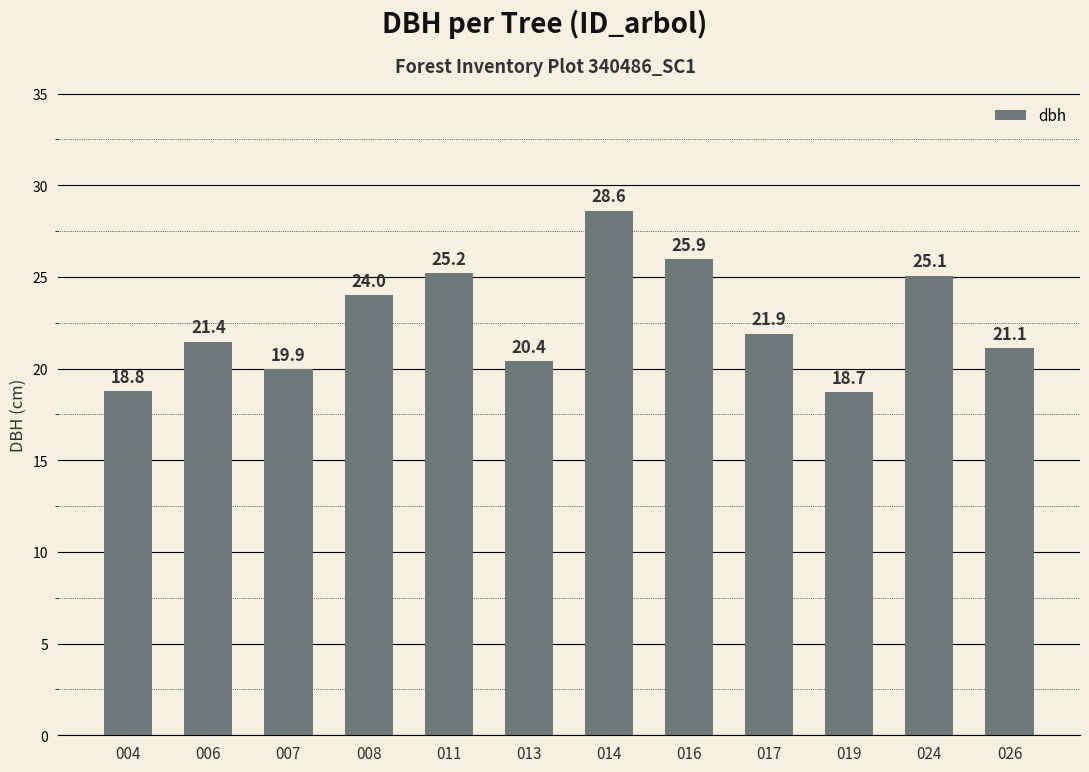

Count the number of data series in this chart.

1